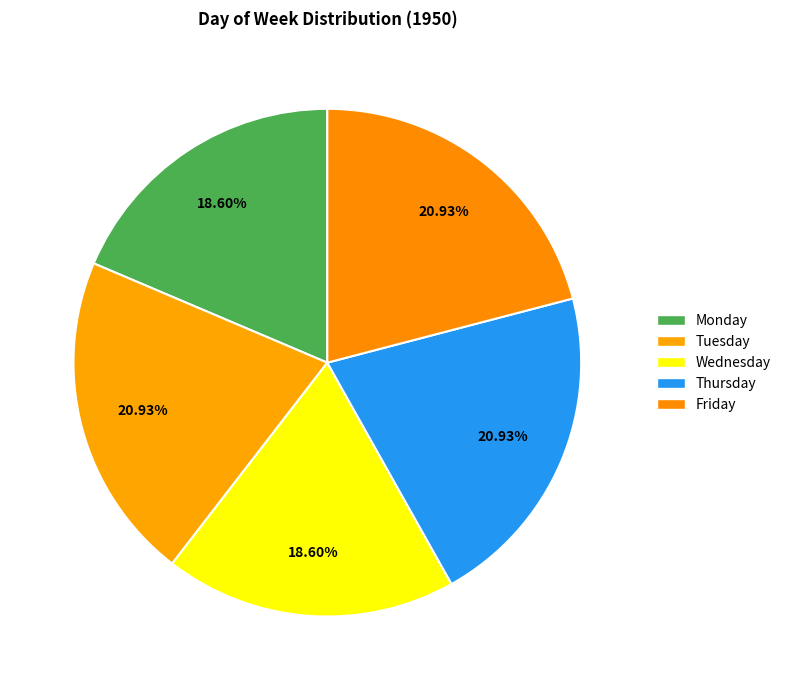

True or false: Tuesday accounts for 21% of the total.

True